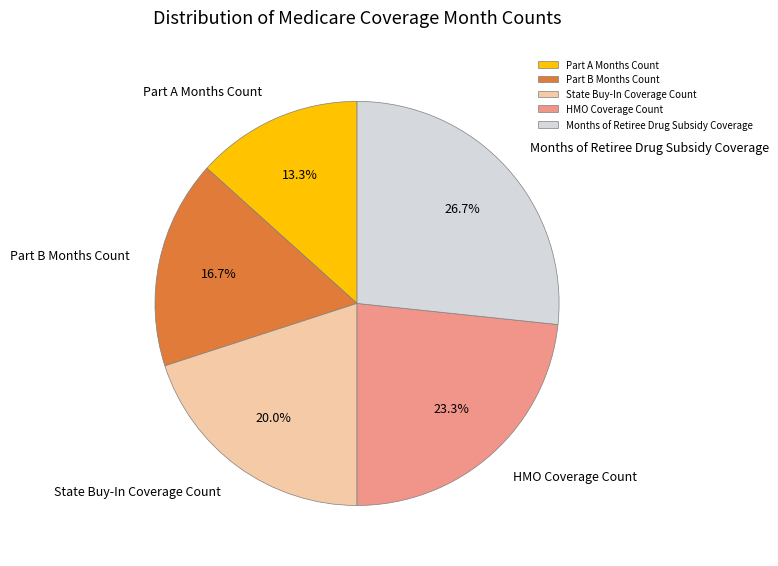

Which category has the biggest portion of the pie?

Months of Retiree Drug Subsidy Coverage